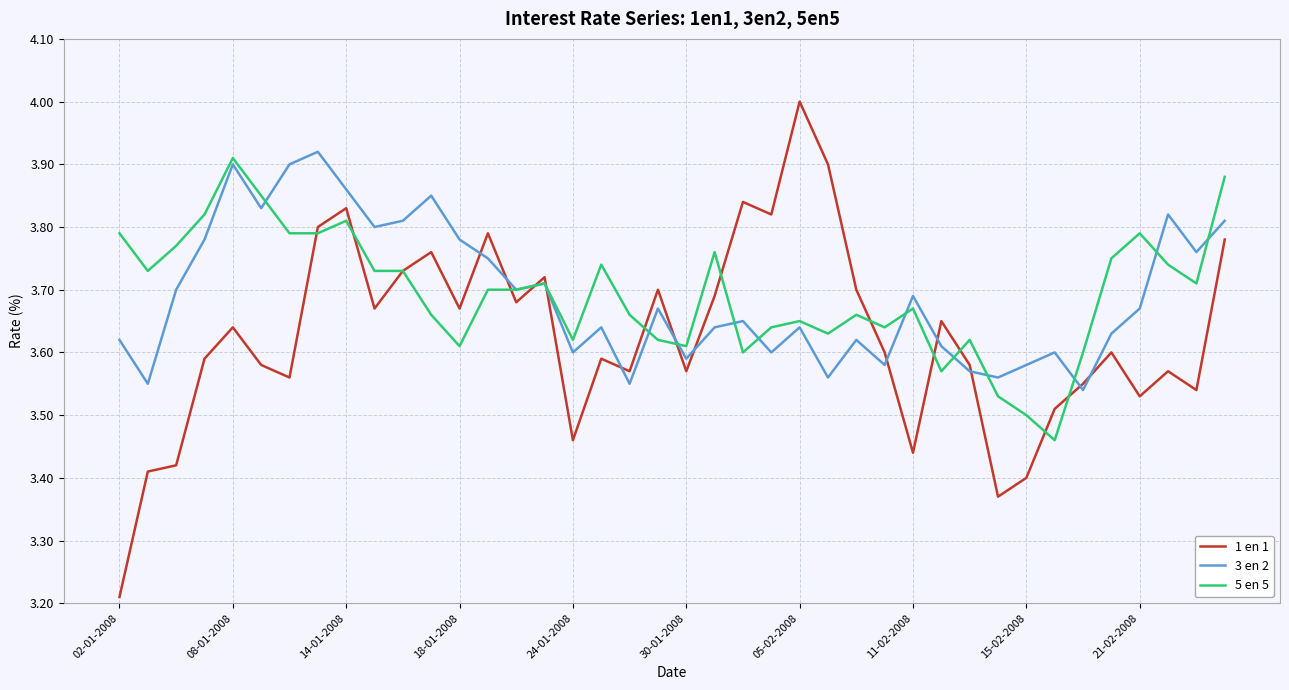

Which series has the widest spread of values?

1 en 1